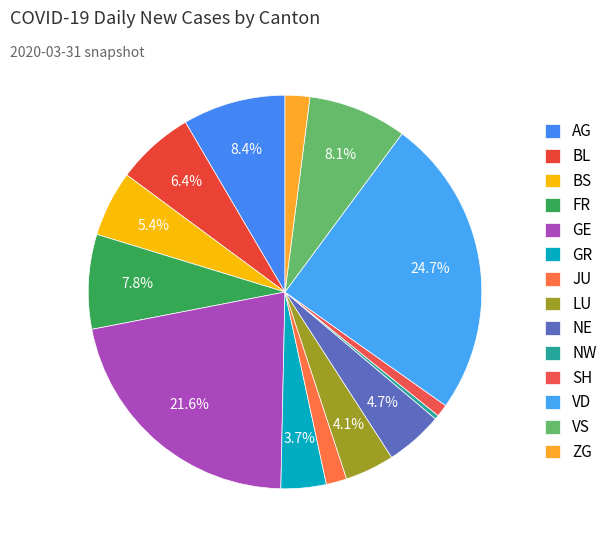

Count the number of slices in the pie.

14